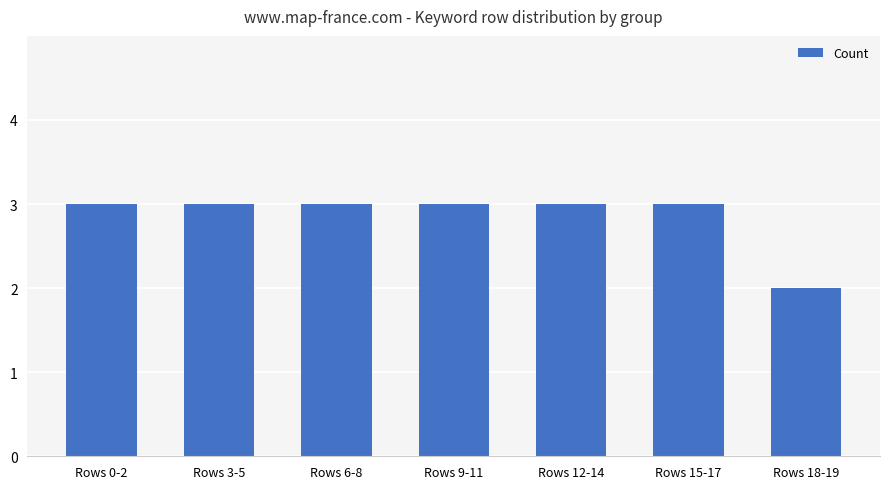

What is the ratio of the value at Rows 18-19 to the value at Rows 3-5?

0.7